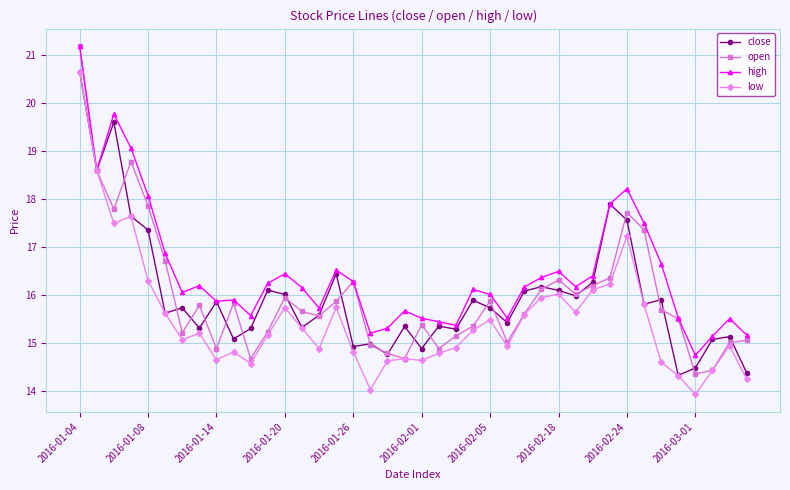

Does the chart have visible grid lines?

Yes